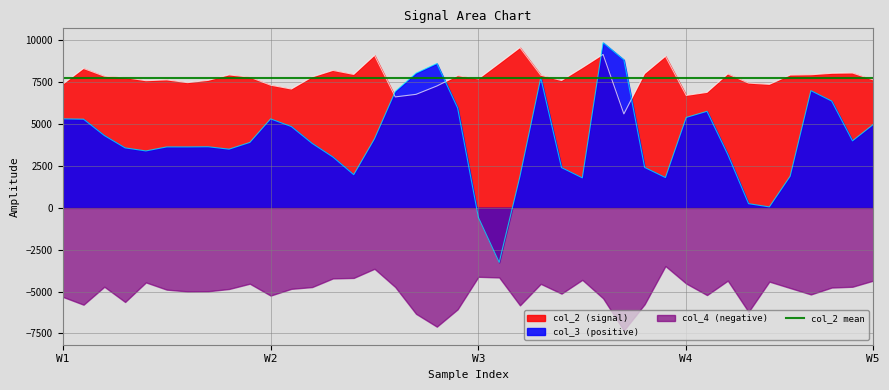

What is the minimum value for col_3 (positive)?

-3257.2